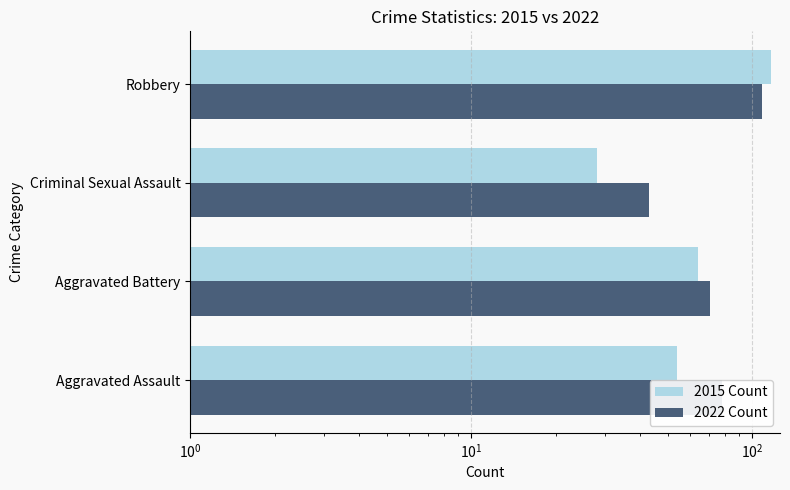

What is the sum of all 2022 Count values?

300